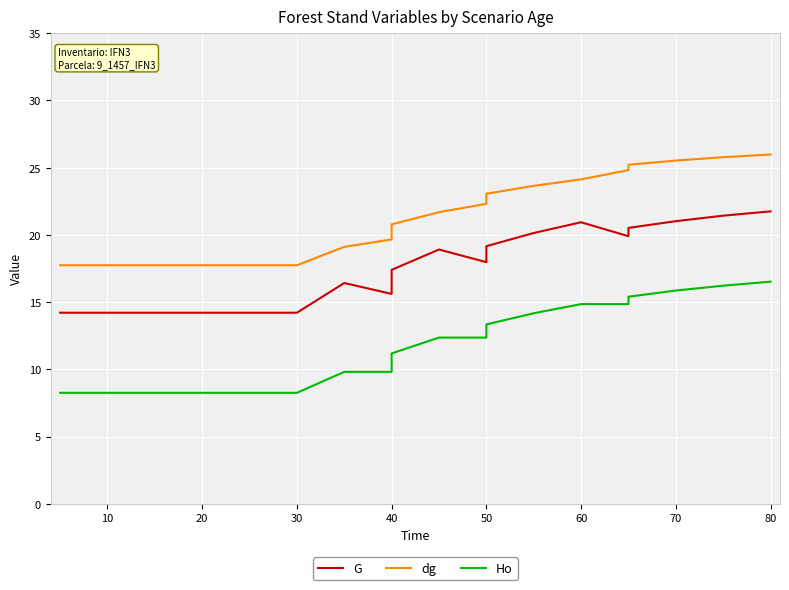

Reading left to right, what are all the values shown in this chart?

G: 14.2	14.2	14.2	14.2	14.2	14.2	14.2	14.2	16.4	15.6	17.4	18.9	18.0	19.2	20.1	20.9	19.9	20.5	21.0	21.4	21.8
dg: 17.7	17.7	17.7	17.7	17.7	17.7	17.7	17.7	19.1	19.7	20.8	21.7	22.3	23.1	23.6	24.1	24.8	25.2	25.5	25.8	26.0
Ho: 8.2	8.2	8.2	8.2	8.2	8.2	8.2	8.2	9.8	9.8	11.2	12.4	12.4	13.3	14.2	14.8	14.8	15.4	15.9	16.2	16.5